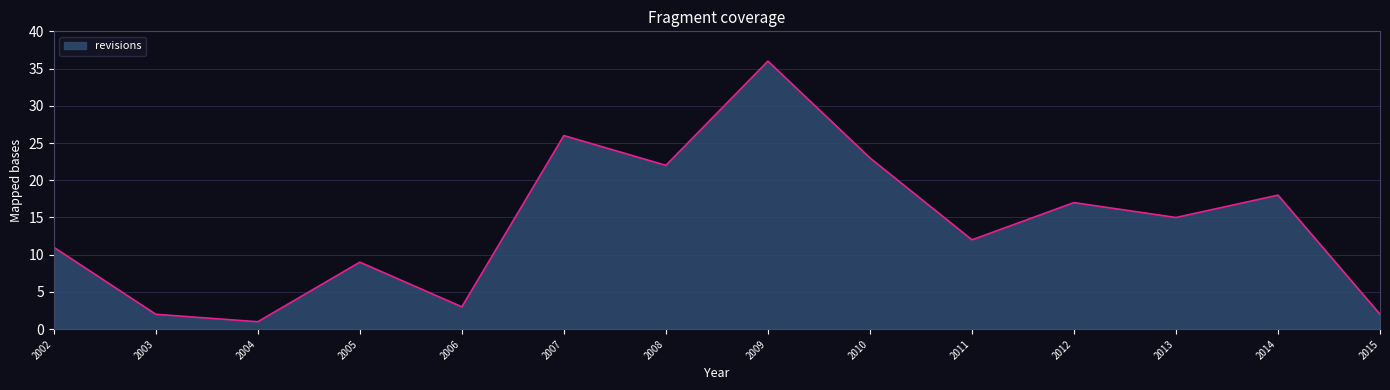

Count the number of categories in the chart.

14